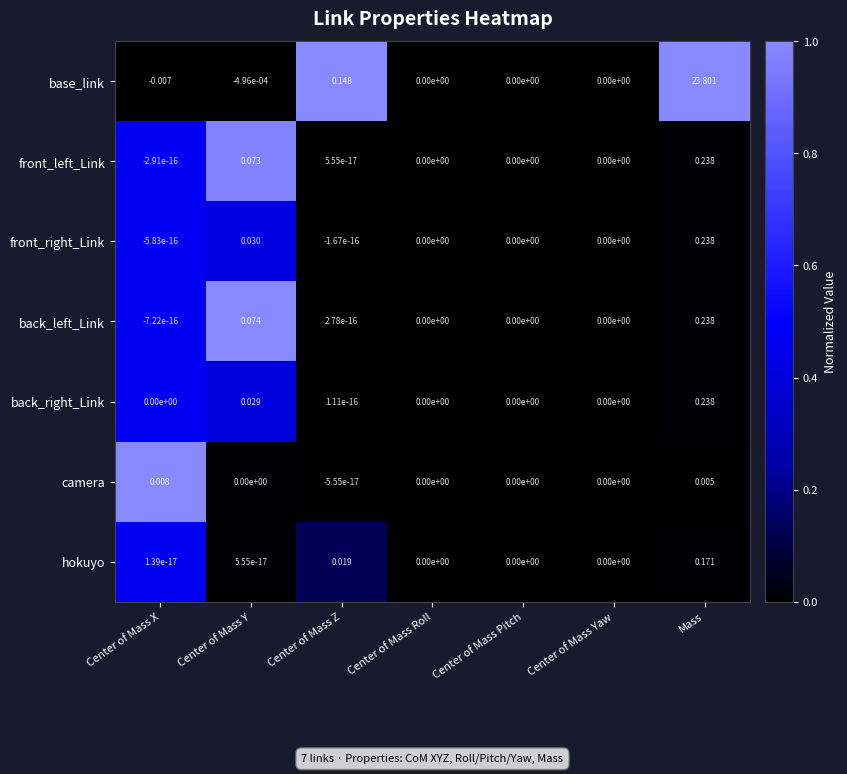

At which category is the sum across all series the highest?

Mass